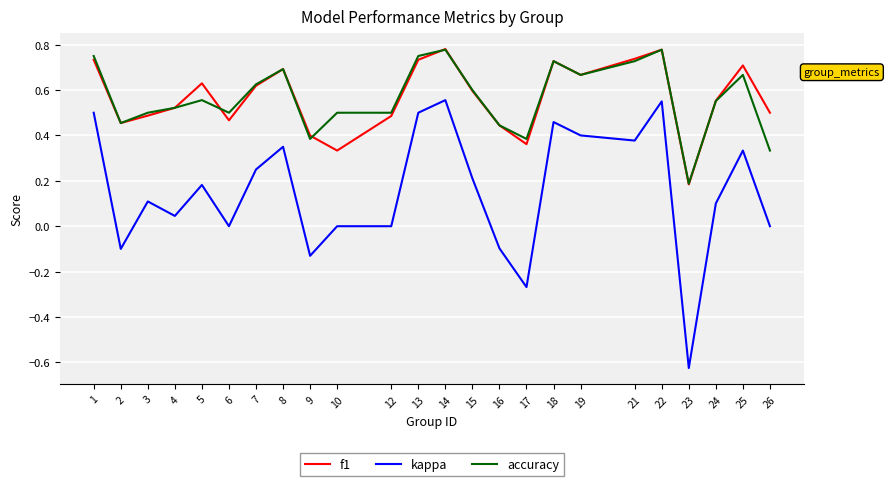

At which category does the chart reach its minimum across all series?

23